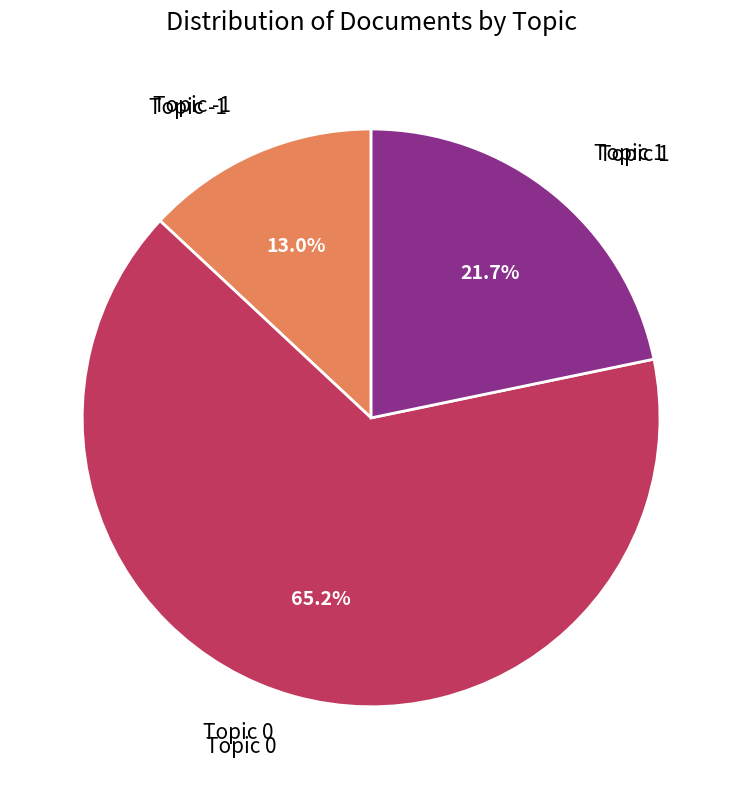

Do Topic 1 and Topic 0 together represent more than half of the pie?

Yes